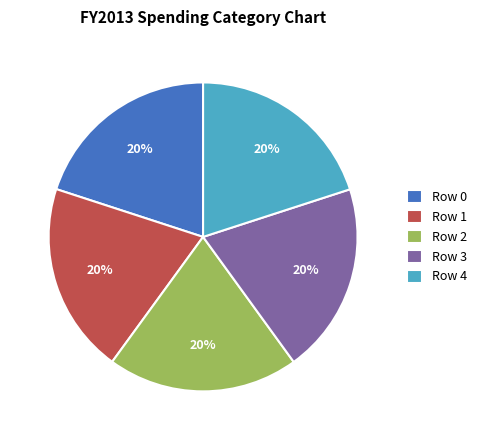

What percentage is the Row 0 slice, to the nearest percent?

20%